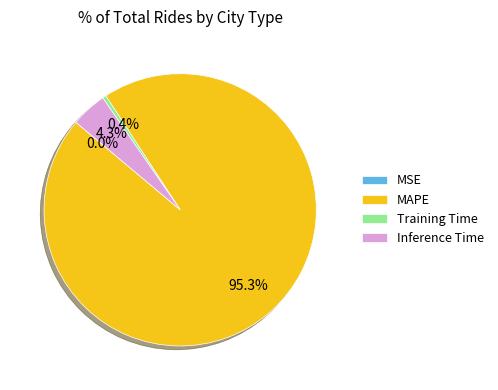

What is the largest slice in the pie chart?

MAPE